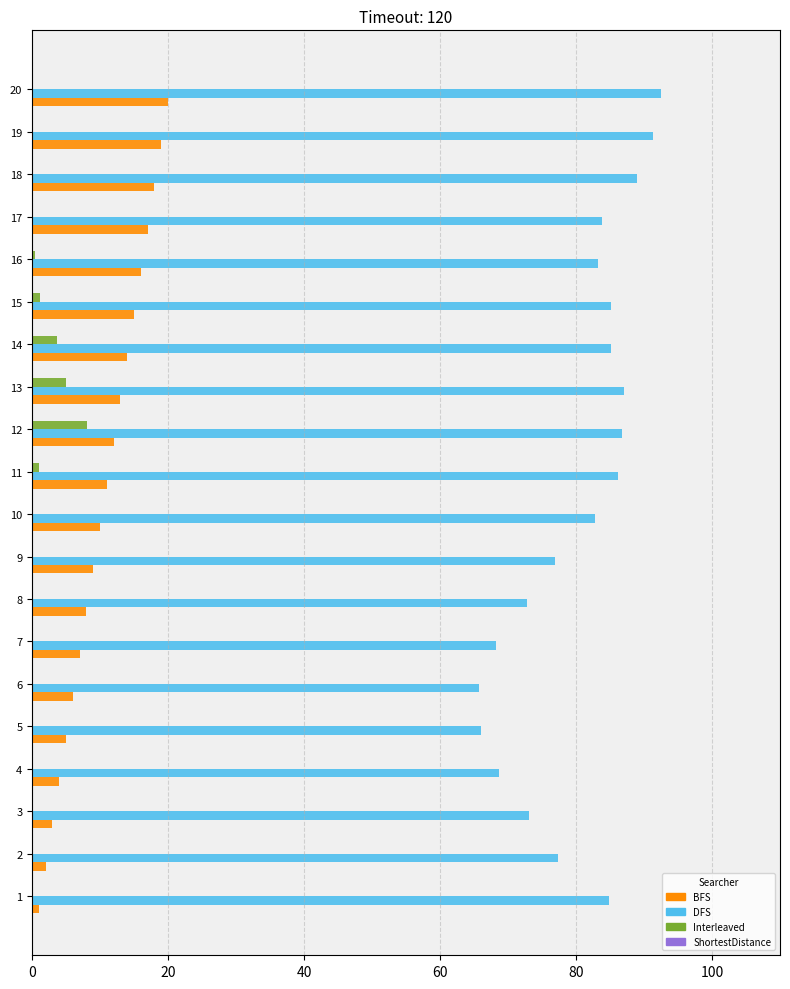

What is the greatest value displayed?

92.5